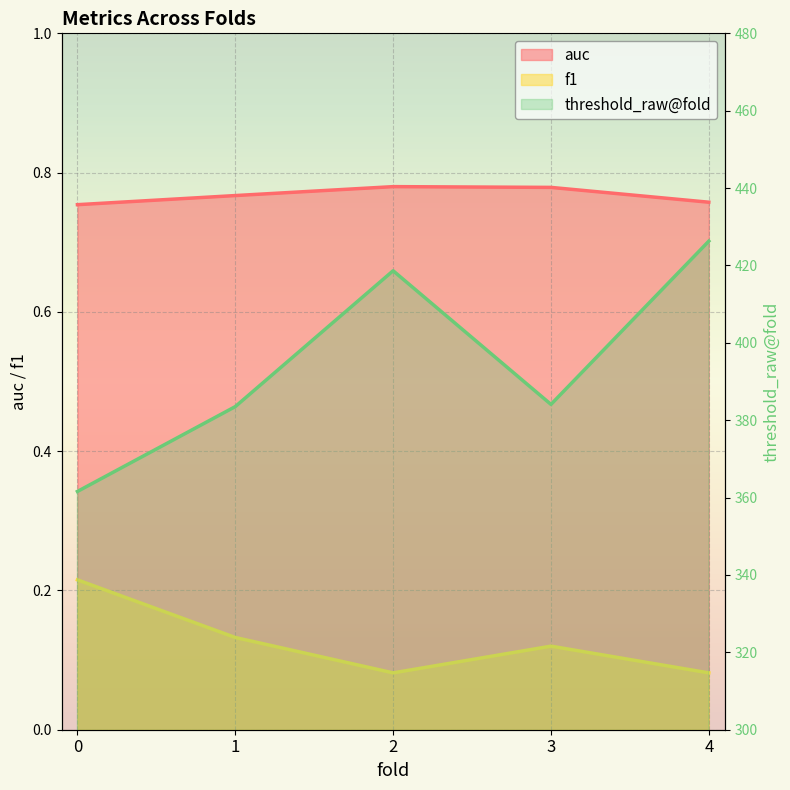

List the labels in order of value, largest first.

4, 2, 3, 1, 0